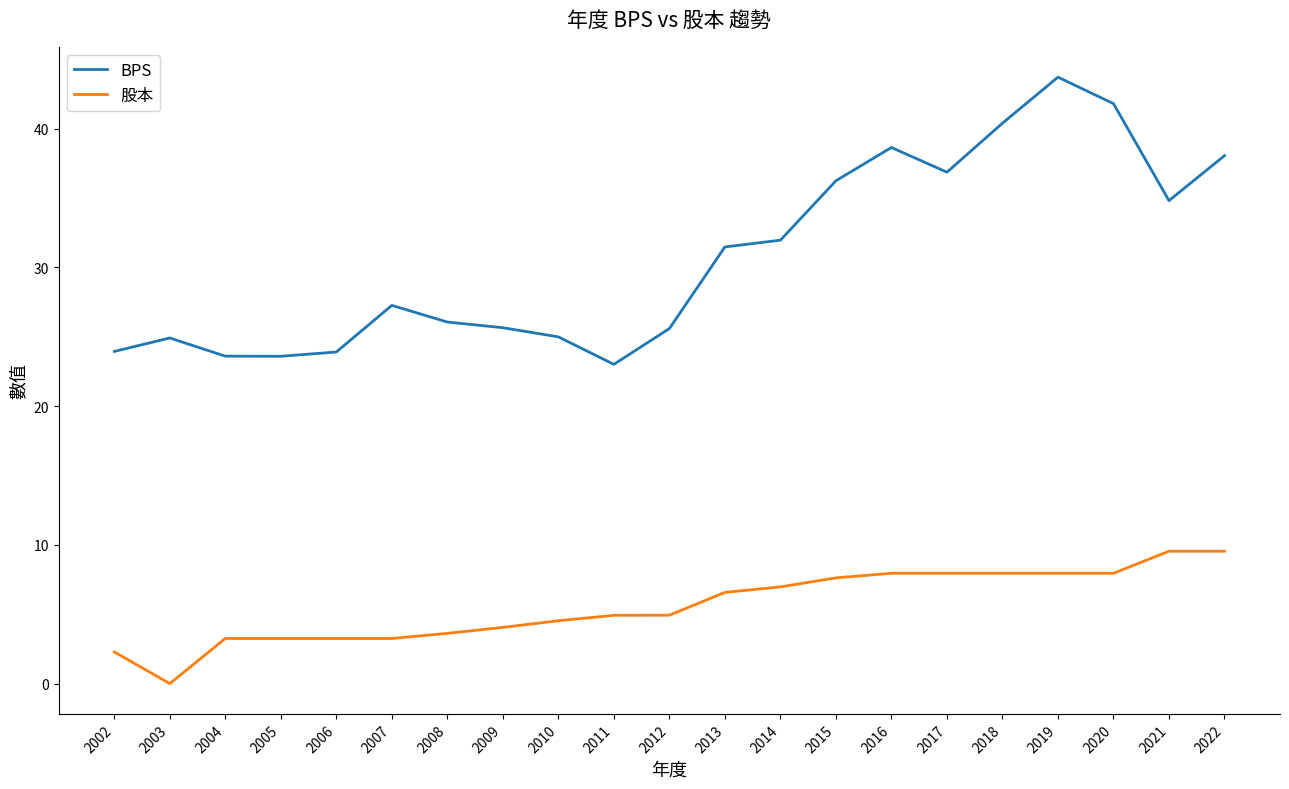

What is the sum of the 股本 values at 2011 and 2020?

12.9